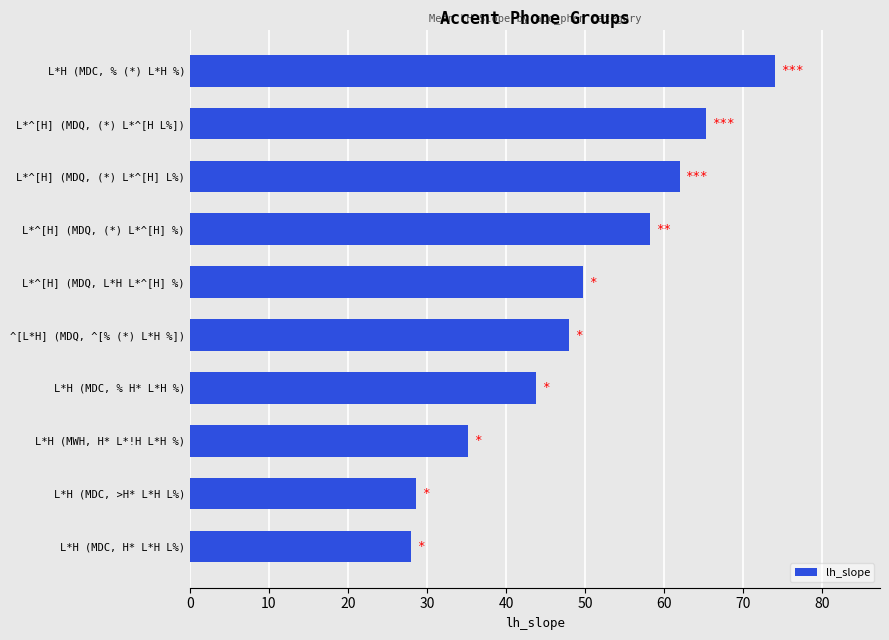

List the labels in order of value, largest first.

L*H (MDC, % (*) L*H %), L*^[H] (MDQ, (*) L*^[H L%]), L*^[H] (MDQ, (*) L*^[H] L%), L*^[H] (MDQ, (*) L*^[H] %), L*^[H] (MDQ, L*H L*^[H] %), ^[L*H] (MDQ, ^[% (*) L*H %]), L*H (MDC, % H* L*H %), L*H (MWH, H* L*!H L*H %), L*H (MDC, >H* L*H L%), L*H (MDC, H* L*H L%)